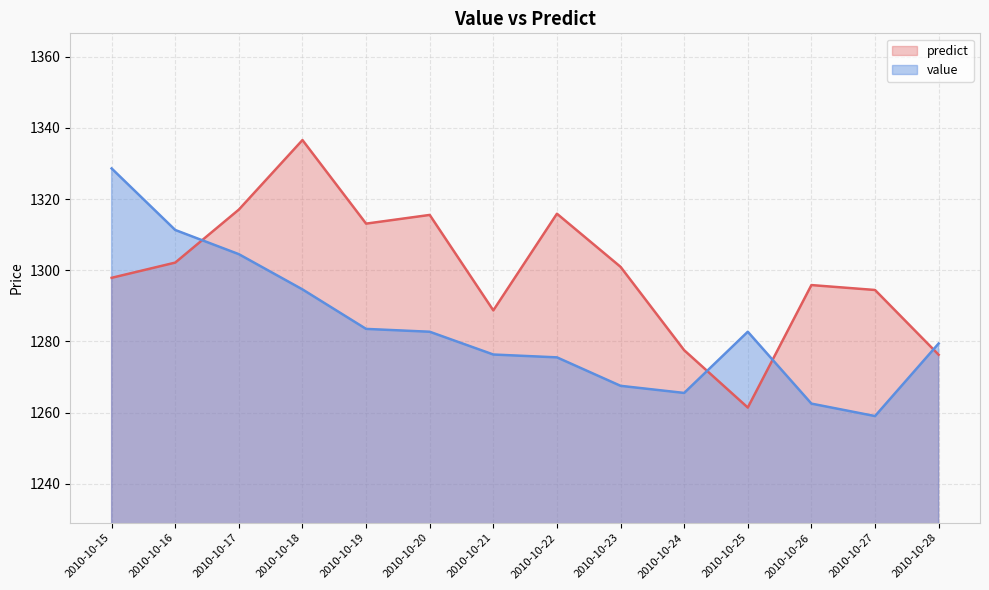

What is the approximate value of value at 2010-10-21?

1276.3